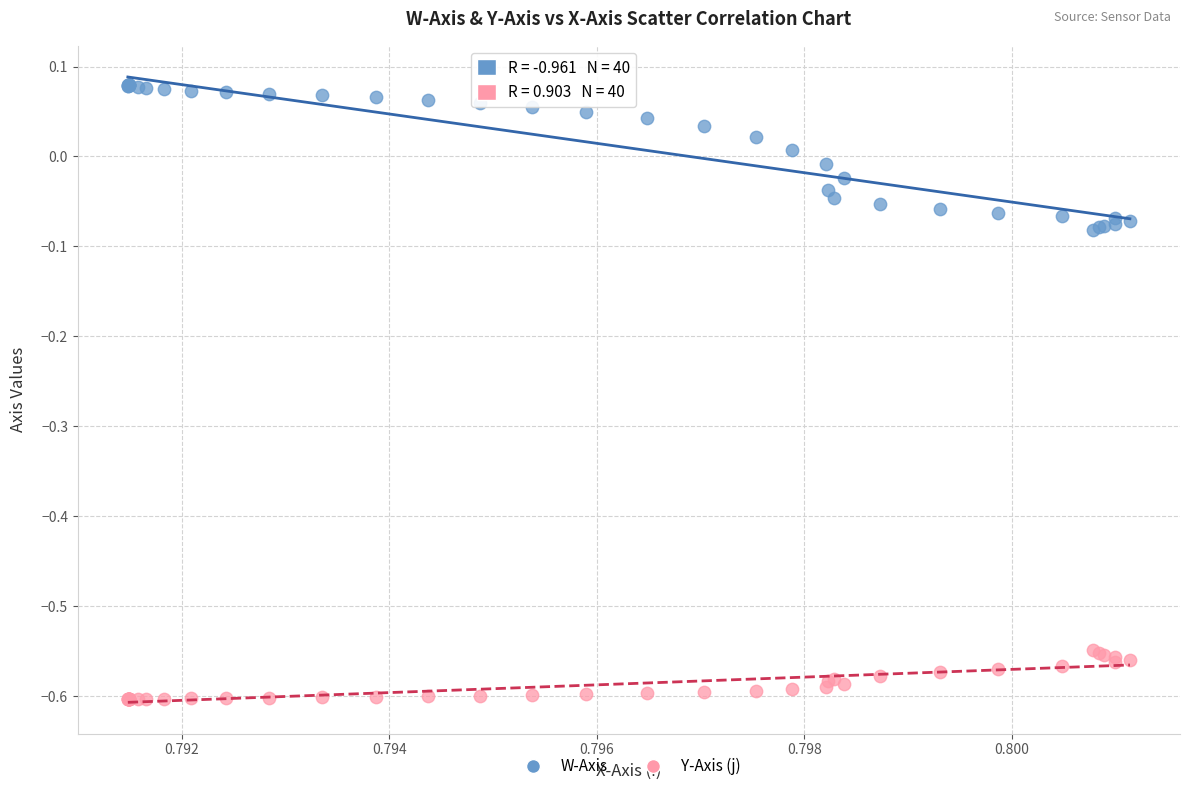

Which series contains the lowest Y value?

Y-Axis (j)